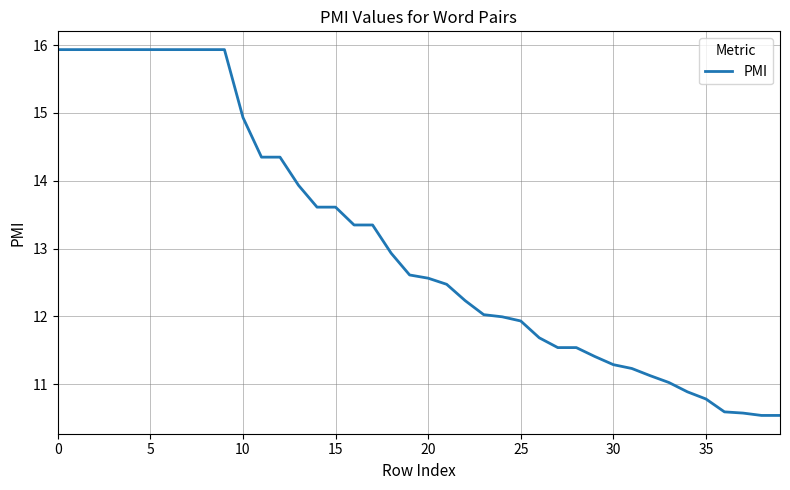

Reading left to right, extract all data points from this chart.

15.9	15.9	15.9	15.9	15.9	15.9	15.9	15.9	15.9	15.9	14.9	14.3	14.3	13.9	13.6	13.6	13.3	13.3	12.9	12.6	12.6	12.5	12.2	12.0	12.0	11.9	11.7	11.5	11.5	11.4	11.3	11.2	11.1	11.0	10.9	10.8	10.6	10.6	10.5	10.5